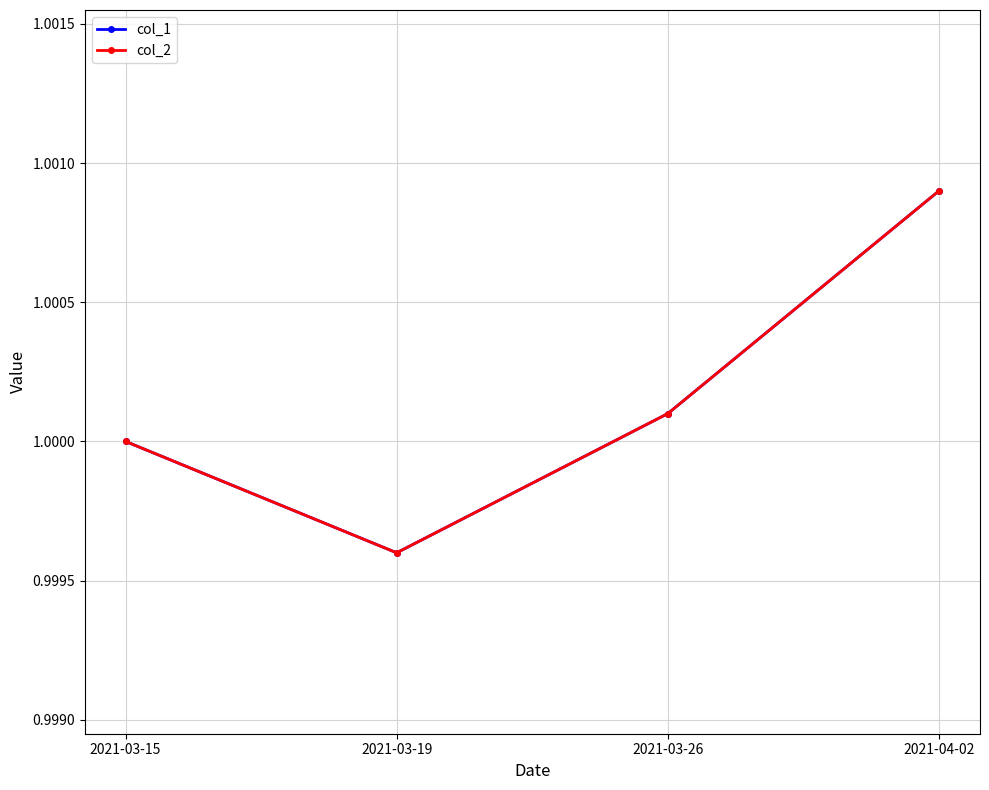

Which category has the lowest value across all series?

2021-03-19